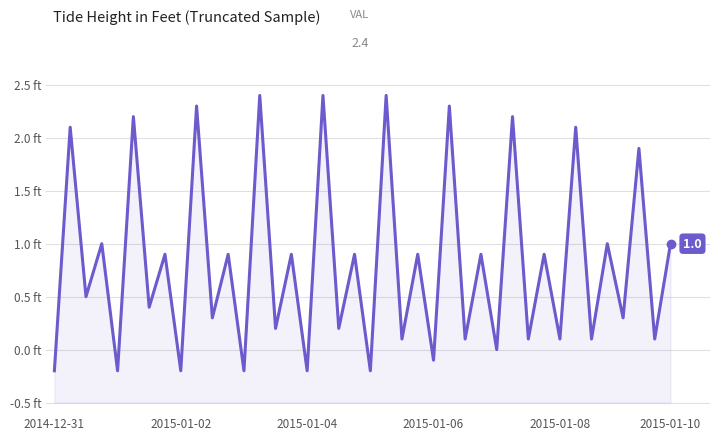

What is the change in value from 20 to 39?

+1.2